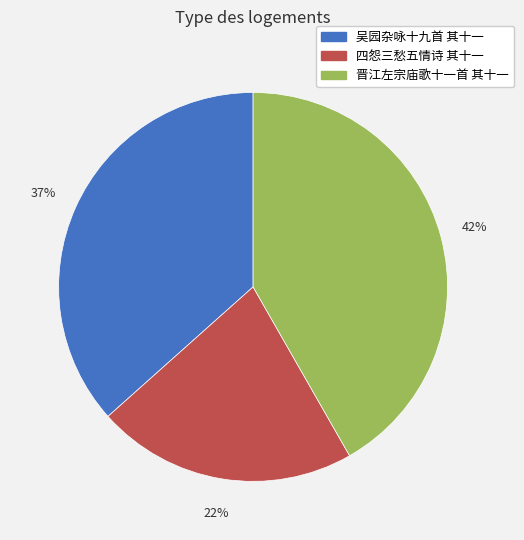

Is there a majority slice in this chart?

No